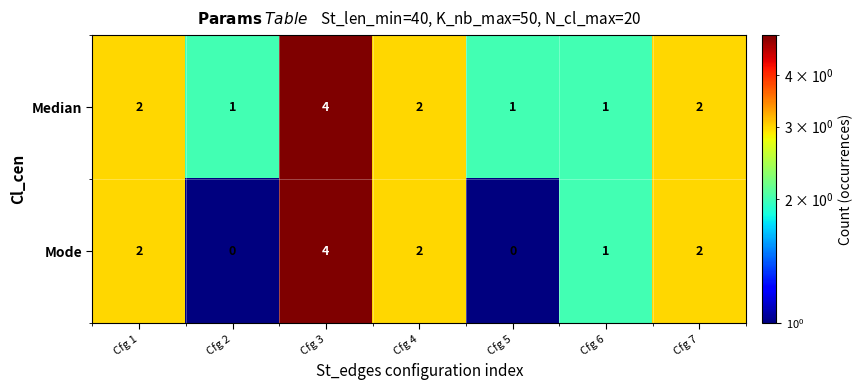

Which series has the widest spread of values?

Mode